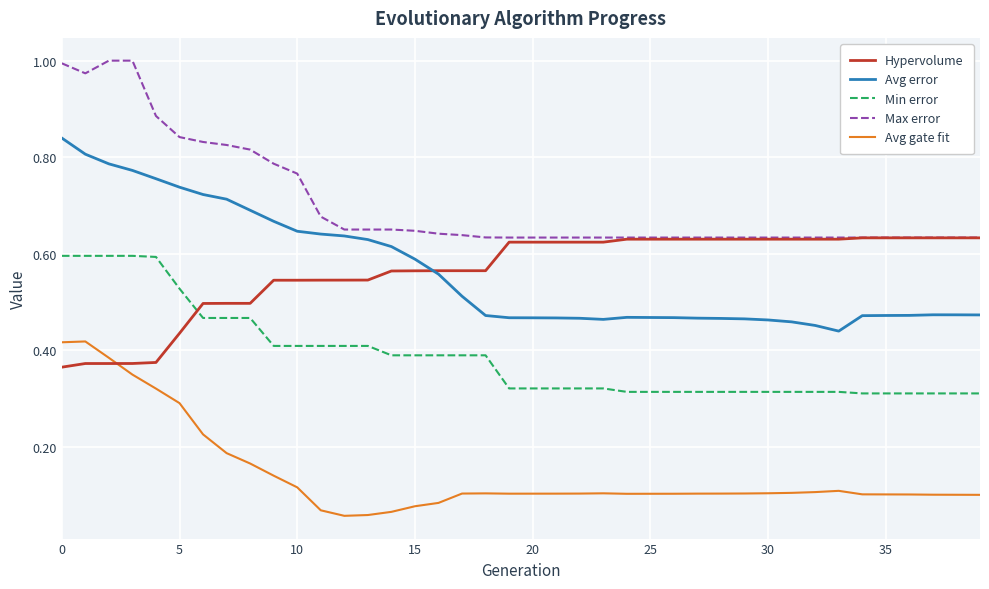

Does the chart display data point markers on the line(s)?

No